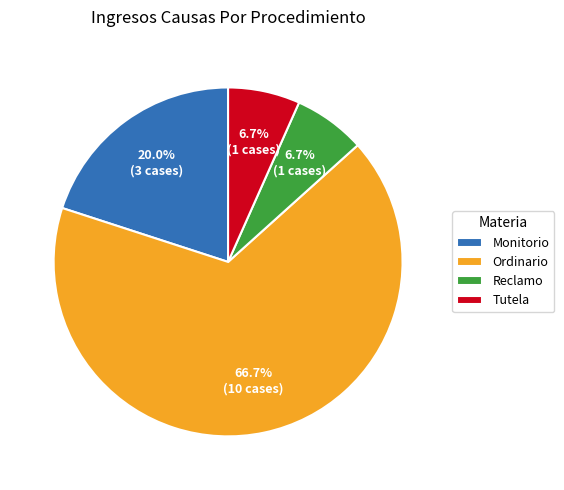

To the nearest percent, what portion does Reclamo represent?

7%